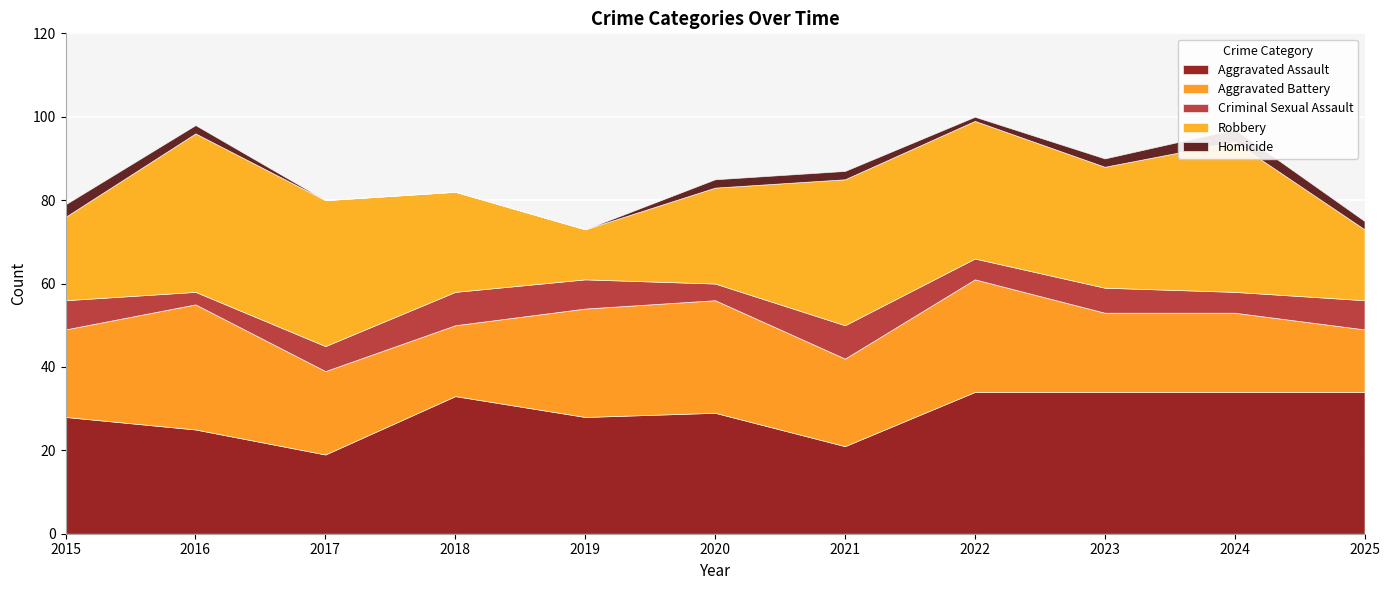

What is the total value across all series at 2018?

82